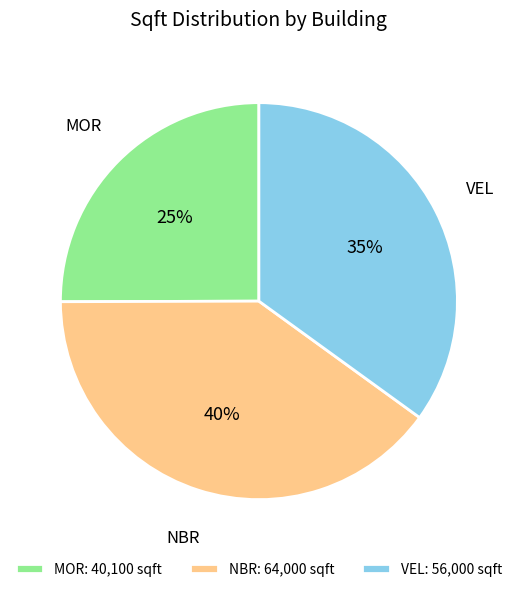

Count the number of slices in the pie.

3